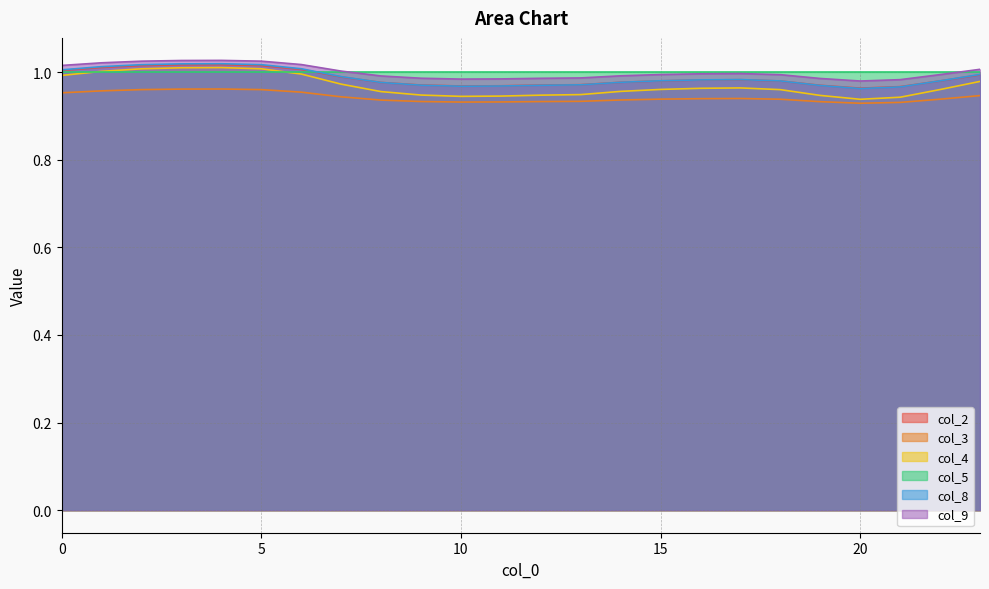

At which label is col_3 closest to 0?

20